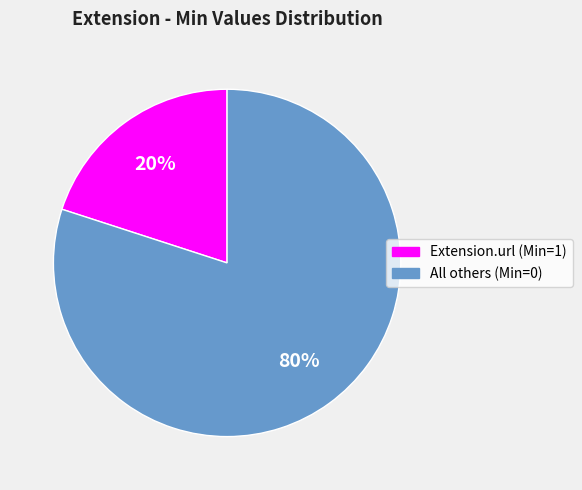

Is there any slice that represents more than half of the pie?

Yes